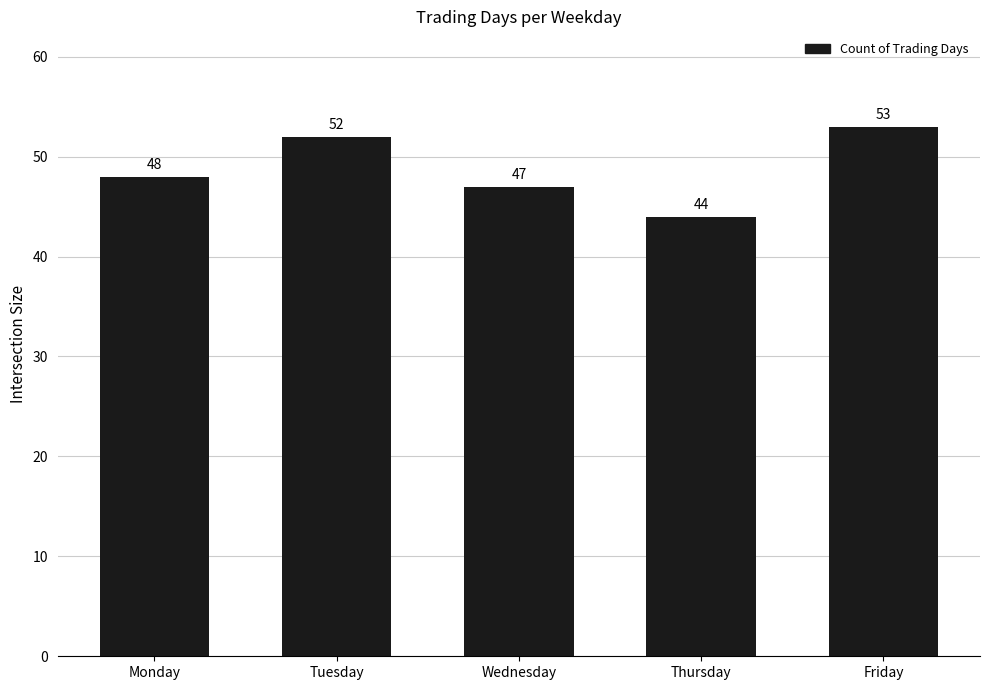

Is it true that the value at Wednesday is 47?

True